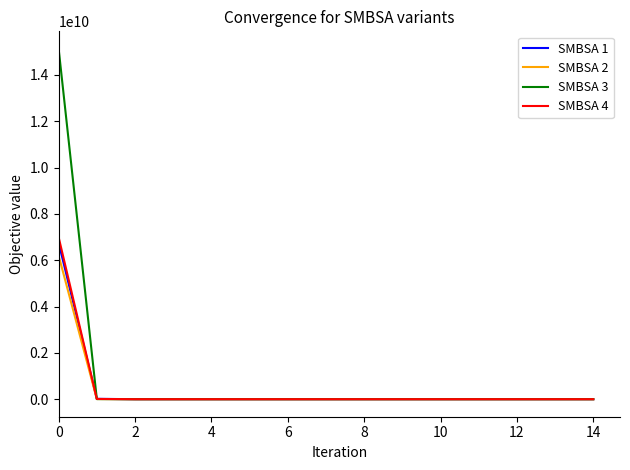

What are all the series names shown in the legend?

SMBSA 1, SMBSA 2, SMBSA 3, SMBSA 4